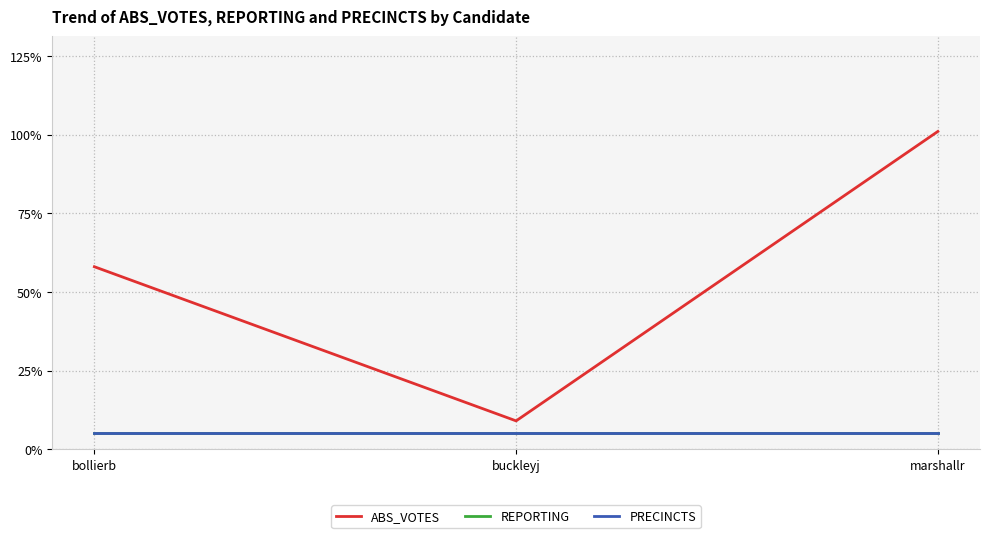

Rank the series by their maximum value, from lowest to highest.

REPORTING, PRECINCTS, ABS_VOTES